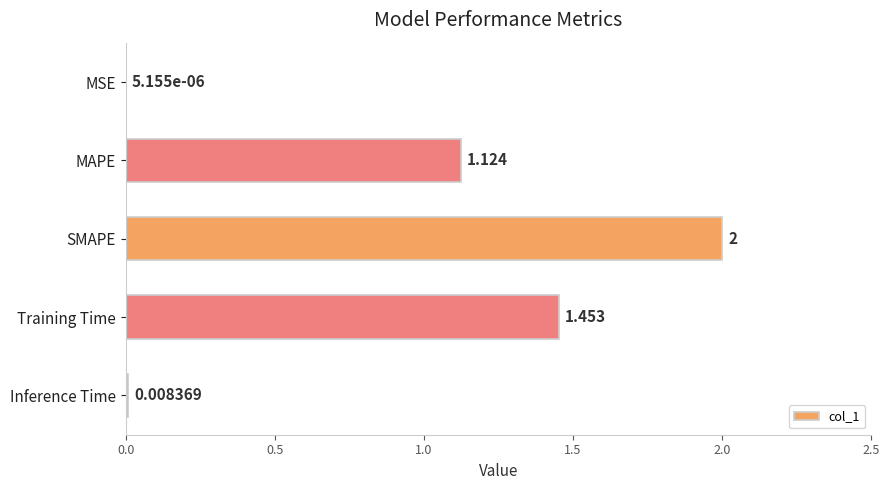

Where is the data nearest to the value 1?

MAPE